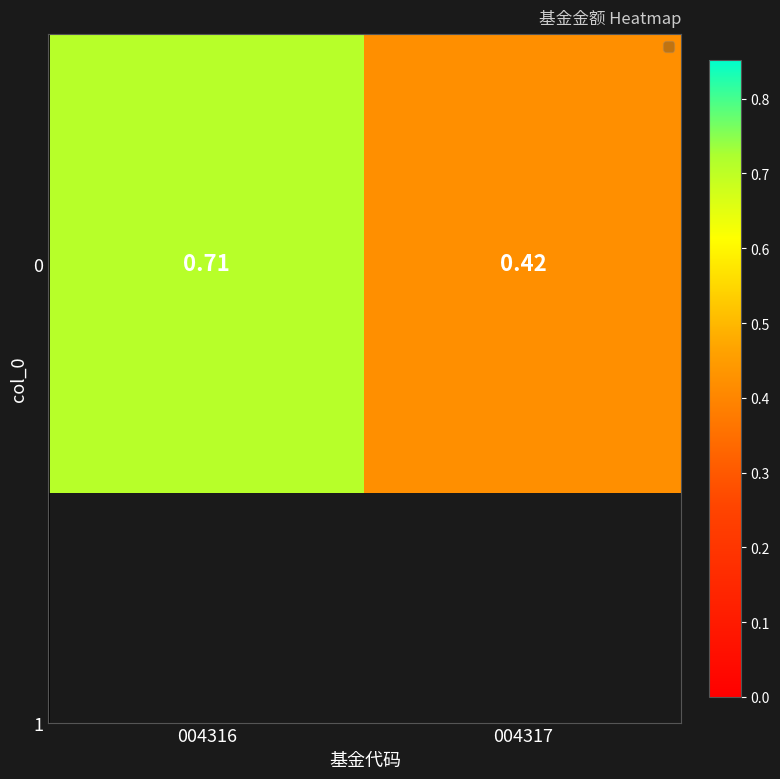

What is the difference between the values at 004317 and 004316?

0.3